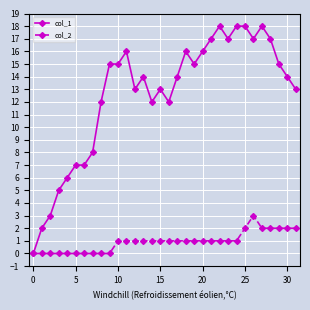

At how many categories does at least one series exceed 1?

31